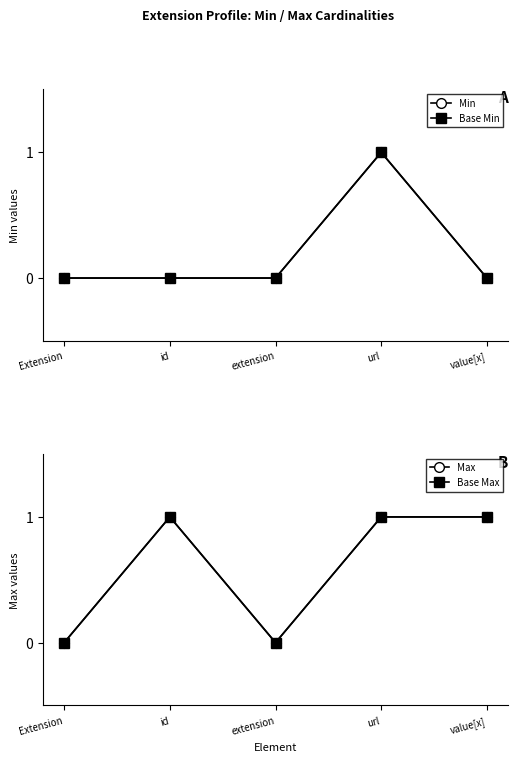

Reading left to right, what are all the values shown in this chart?

Min: 0	0	0	1	0
Base Min: 0	0	0	1	0
Max: 0	1	0	1	1
Base Max: 0	1	0	1	1